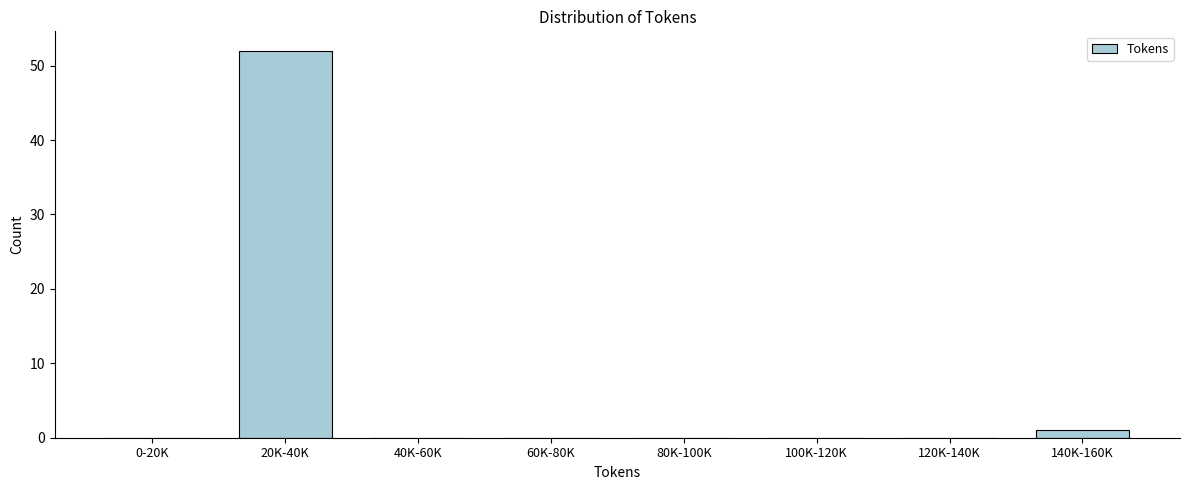

Reading left to right, list all the values displayed in this chart.

0-20K=0	20K-40K=52	40K-60K=0	60K-80K=0	80K-100K=0	100K-120K=0	120K-140K=0	140K-160K=1